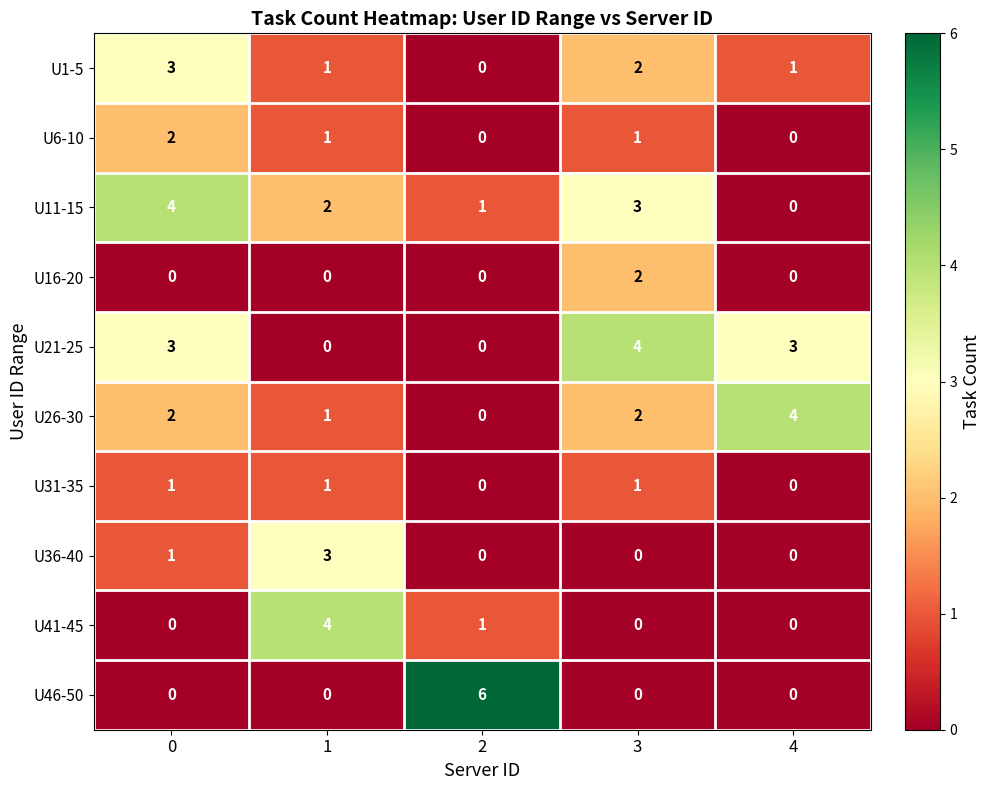

Is it true that U31-35 equals 1 at 4?

False